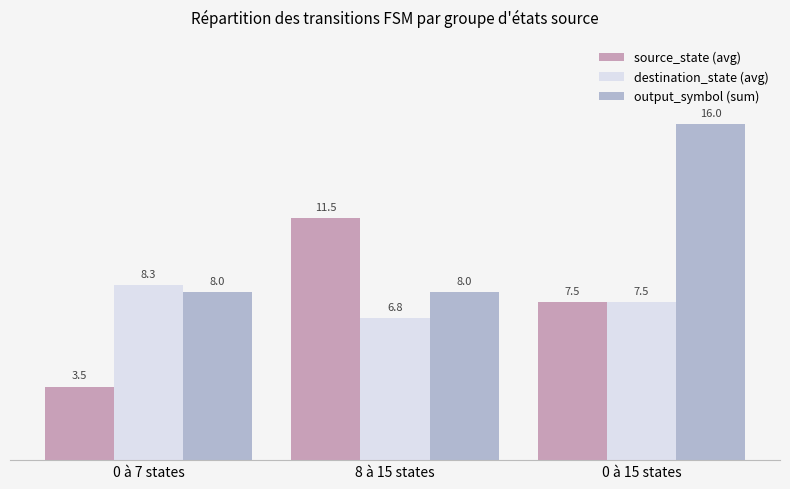

Between 0 à 7 states and 8 à 15 states, which series saw the biggest shift?

source_state (avg)